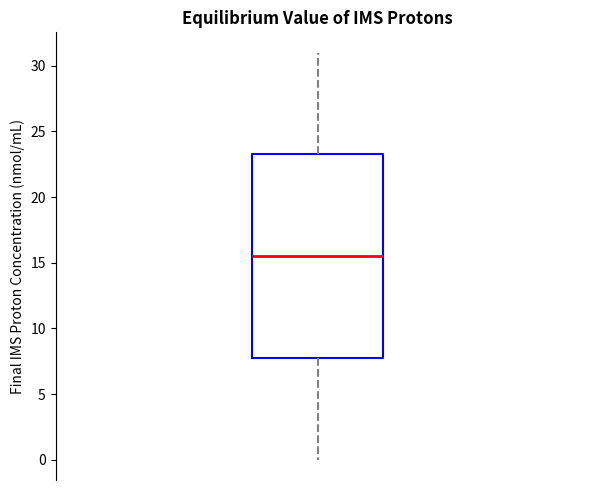

Transcribe this box plot: give where the median line is, the range the box spans, and where the two whiskers end, as read against the y-axis. The values are not printed on the chart, so give them approximately, as read against the axis.

median 15.5, box 8.0 to 23.5, whiskers 0.0 to 31.0